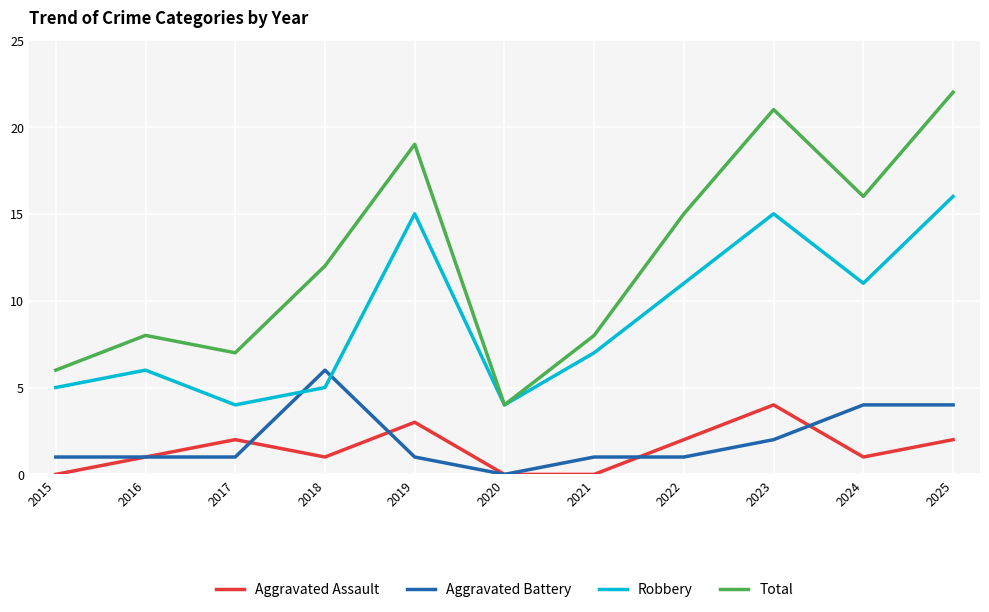

Is the value of Total at 2021 greater than the value of Aggravated Battery at 2025?

Yes